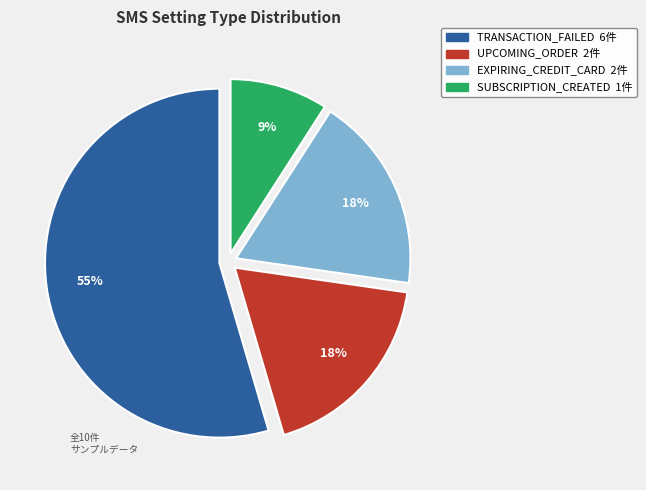

The UPCOMING_ORDER slice represents 18% of the pie. True or false?

True